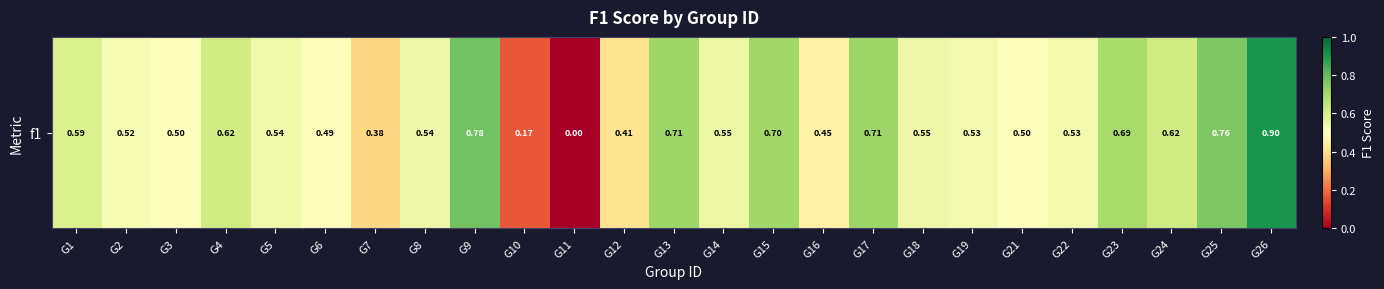

True or false: the data shows 1.2 at G13.

False